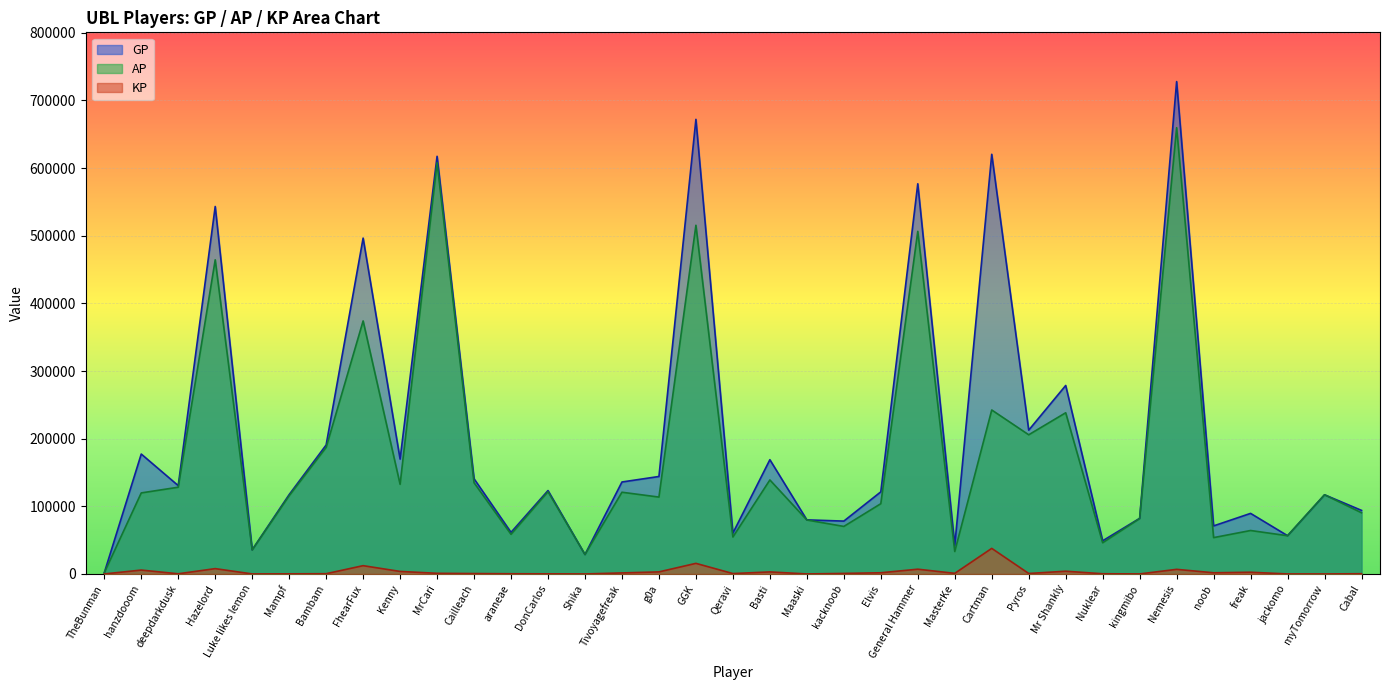

What is the value of the KP point at the 33rd from the left?

6.8